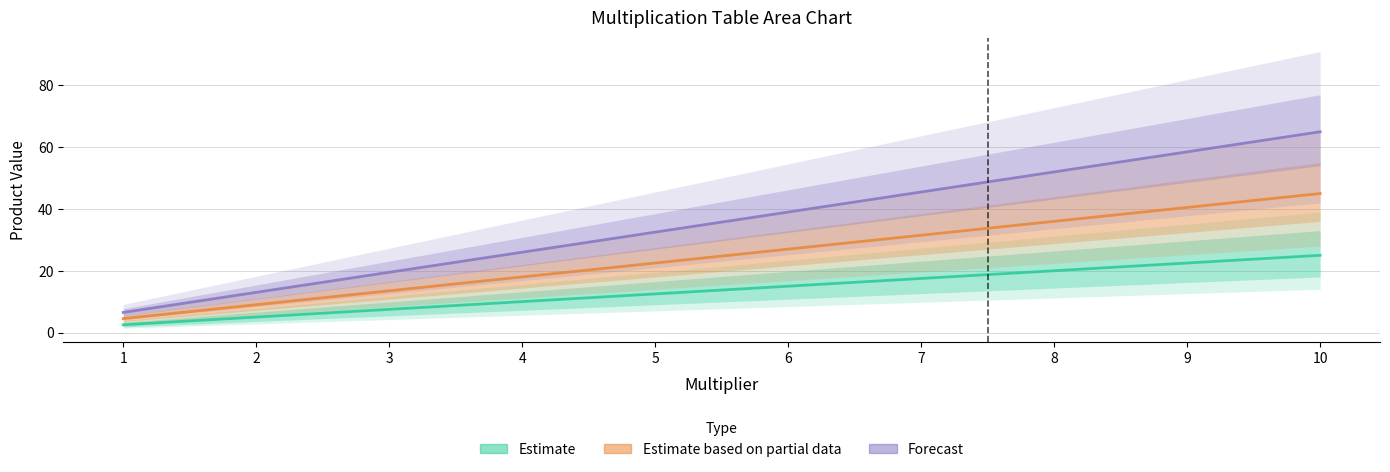

What is the difference between the second highest and minimum values in the Estimate based on partial data series?

36.0